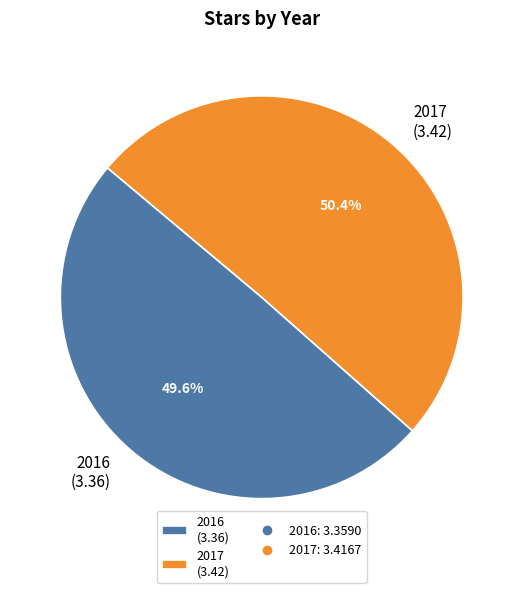

What is the smallest slice in the pie chart?

2016